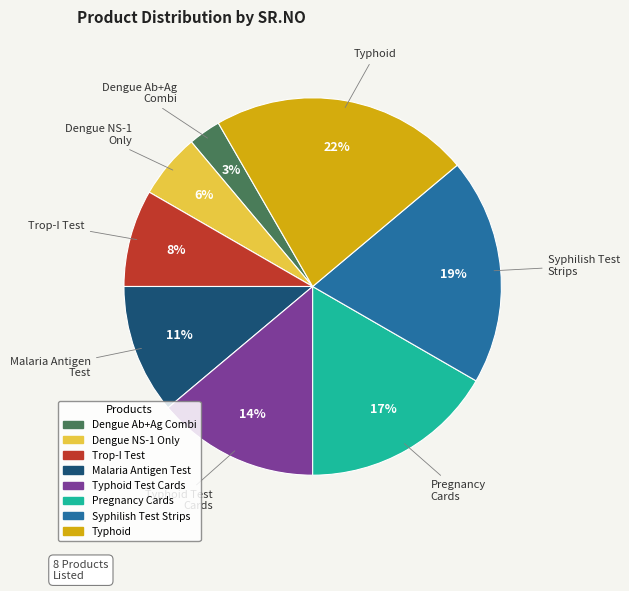

Is there any slice that represents more than half of the pie?

No